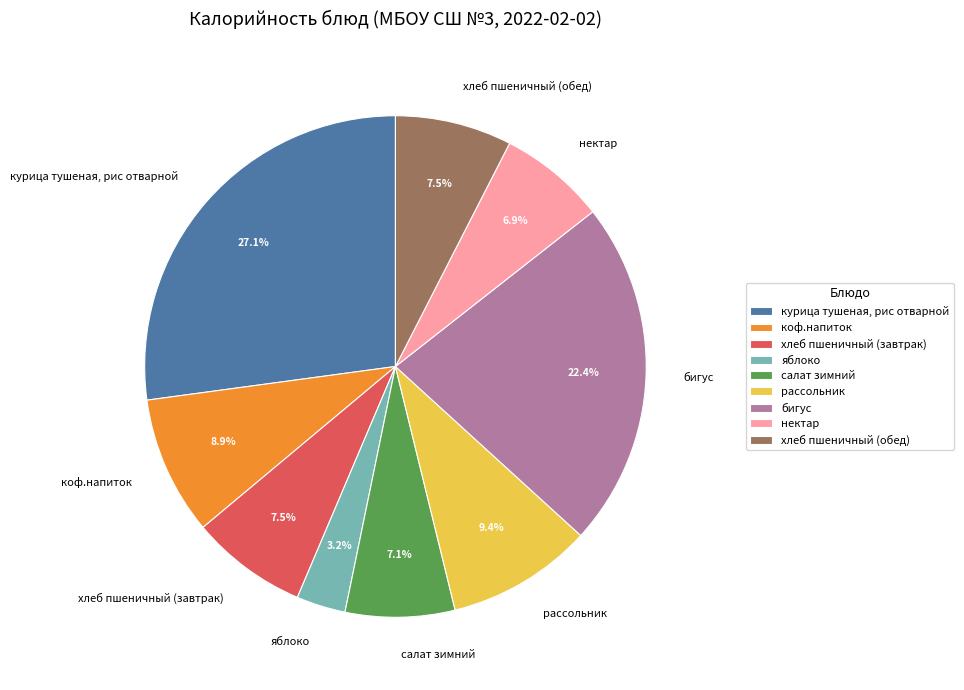

Count the number of slices in the pie.

9